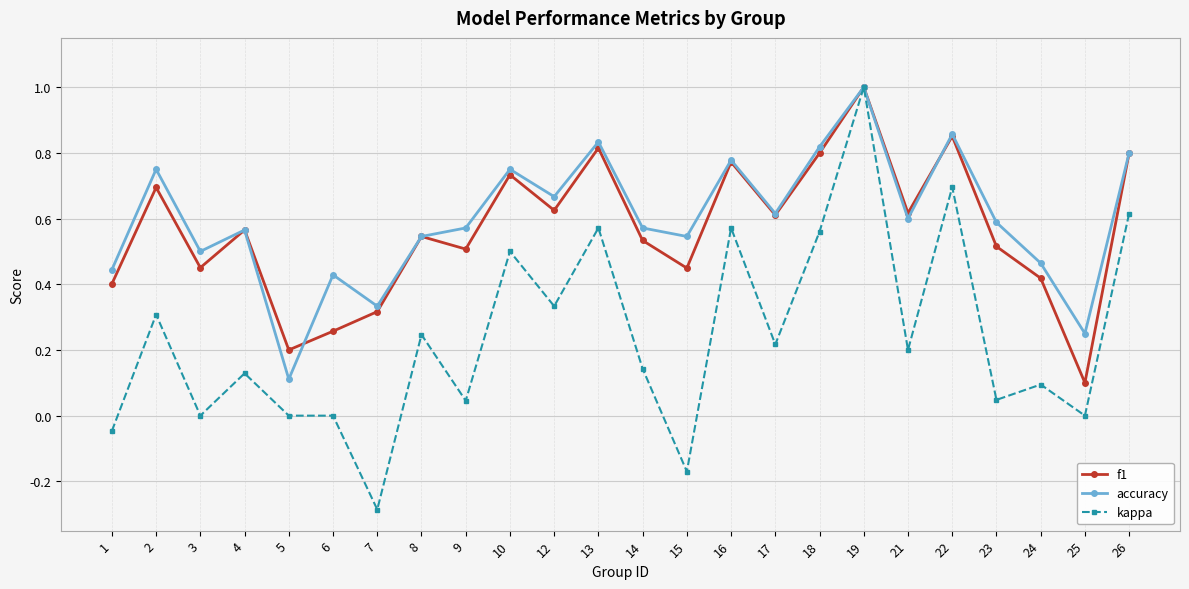

Which label corresponds to the smallest value in the chart?

7